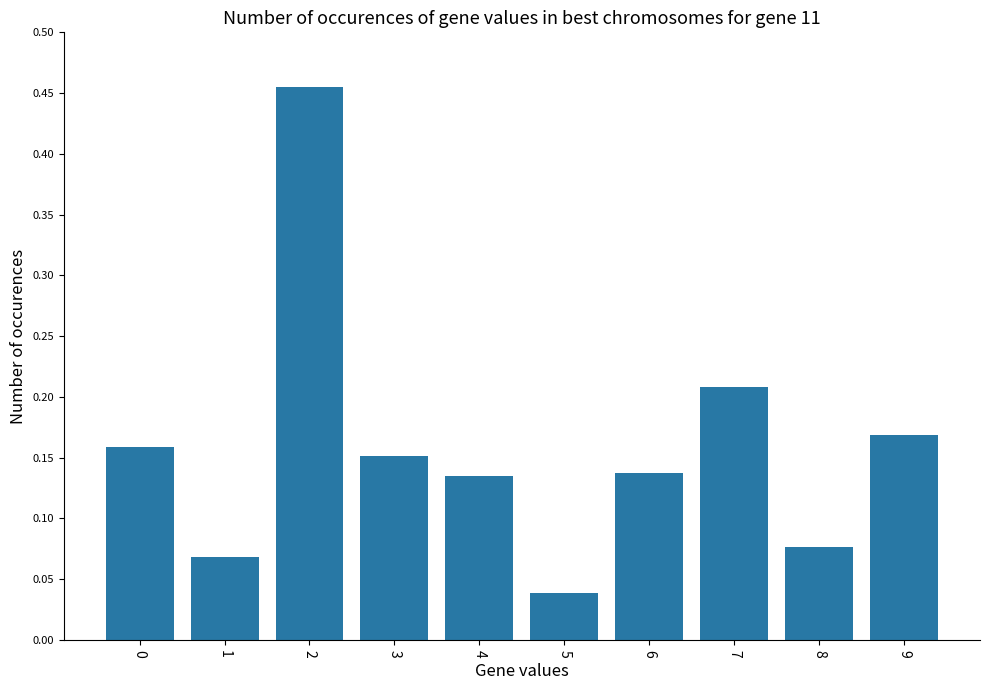

The chart shows a value of 0.0 at 3. True or false?

False